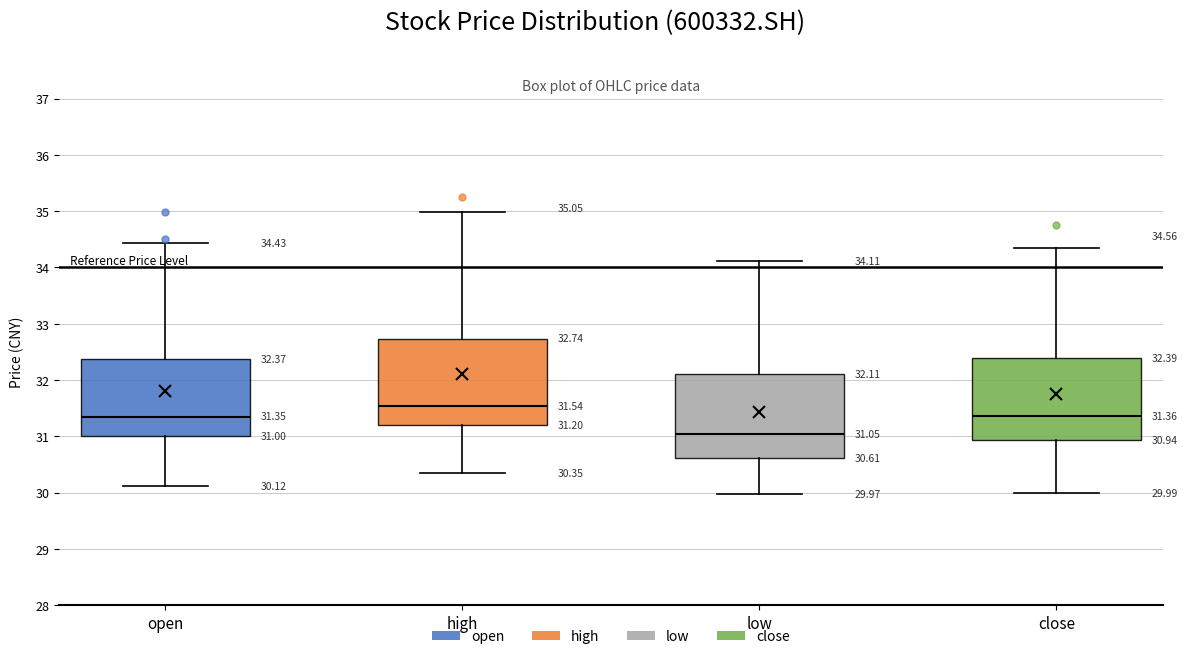

Which box has the highest median line?

high